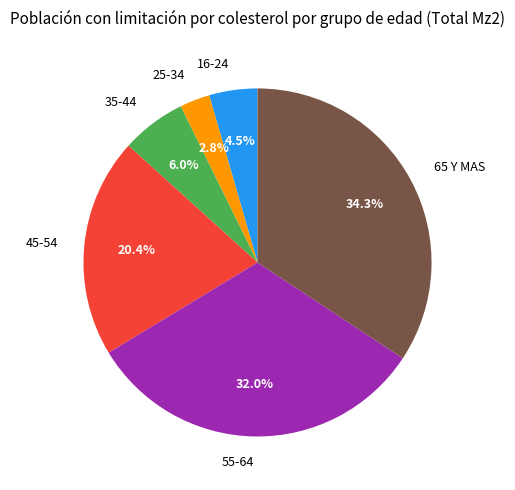

What is the smallest slice in the pie chart?

25-34